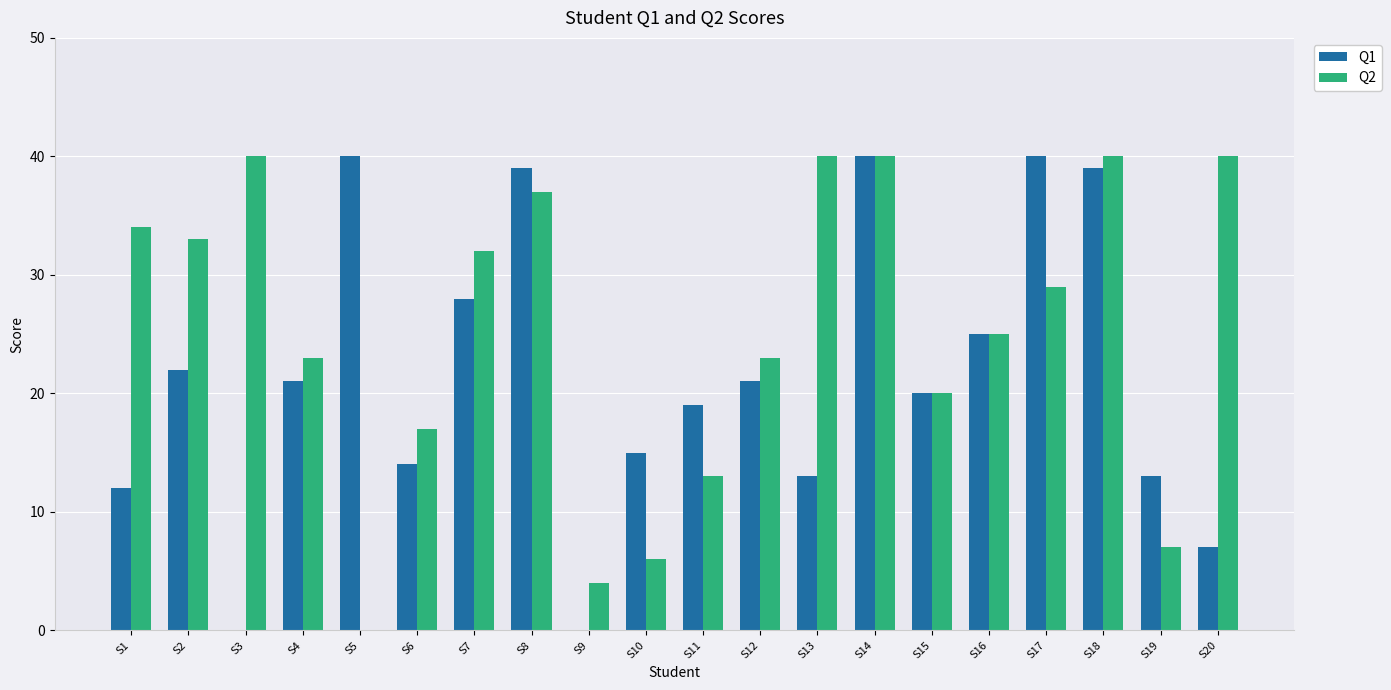

Count the number of categories in the chart.

20